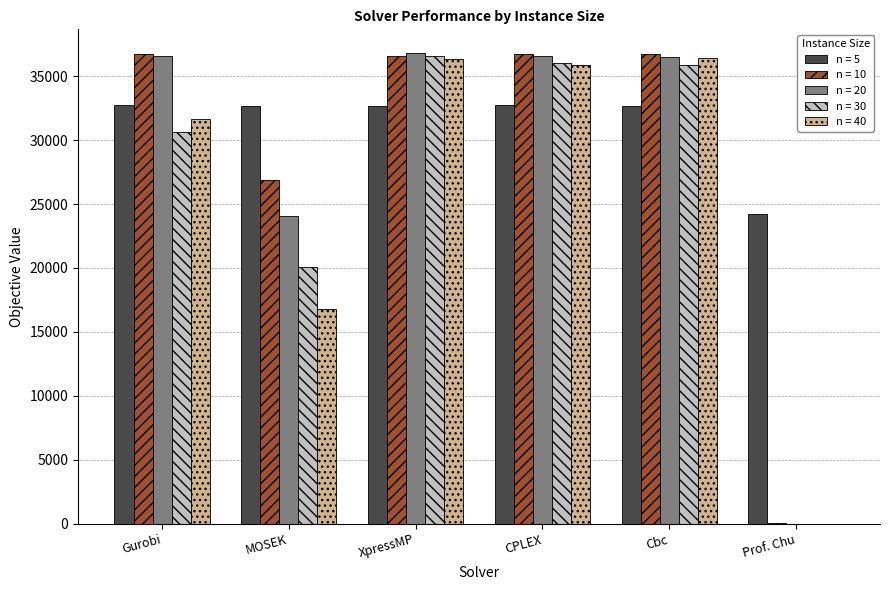

The value of n = 40 at Gurobi is 31648.7. True or false?

True